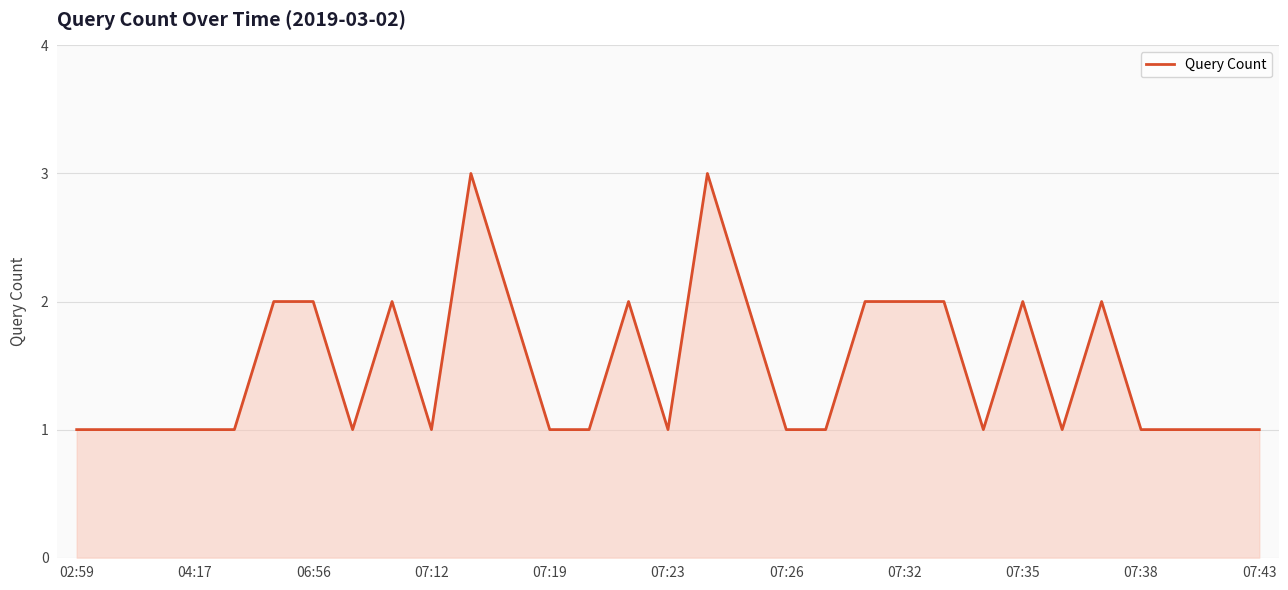

Does the chart display data point markers on the line(s)?

No